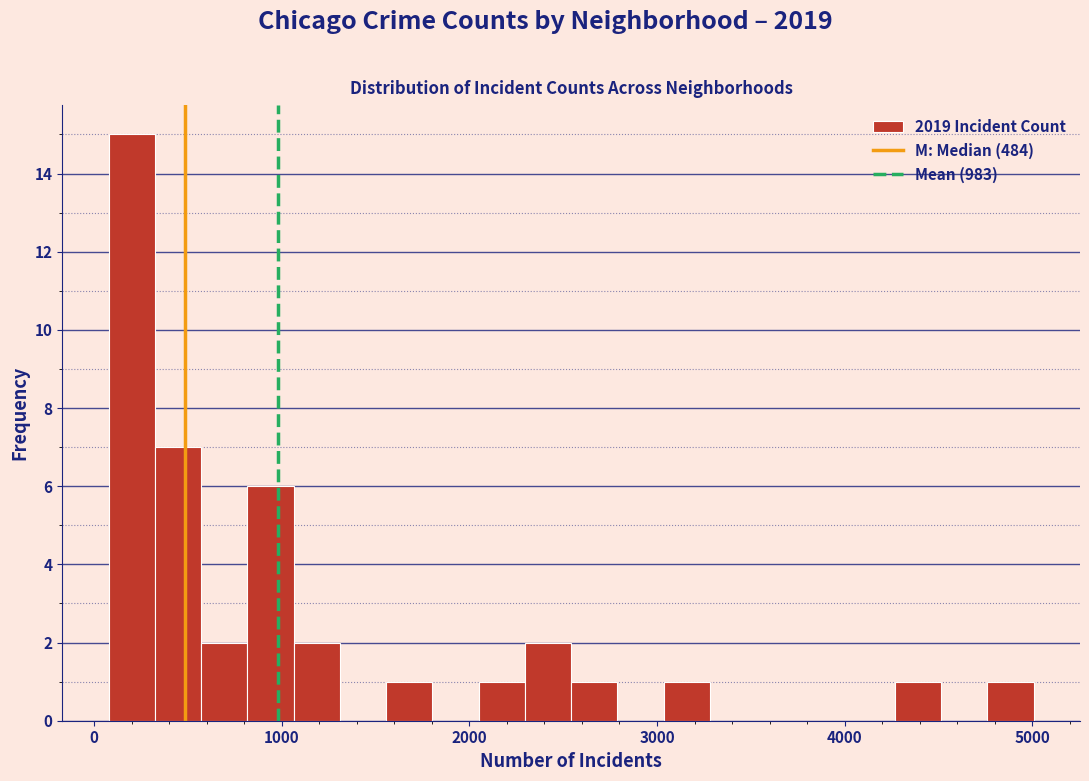

Around what value on the x-axis is the tallest bar? Give the approximate position of its centre, as read against the axis.

200